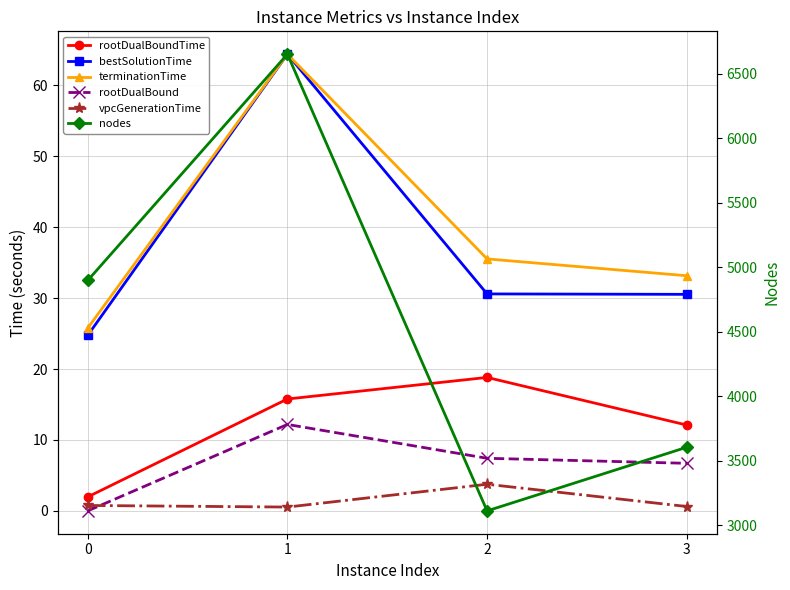

How many data points does each series have?

4